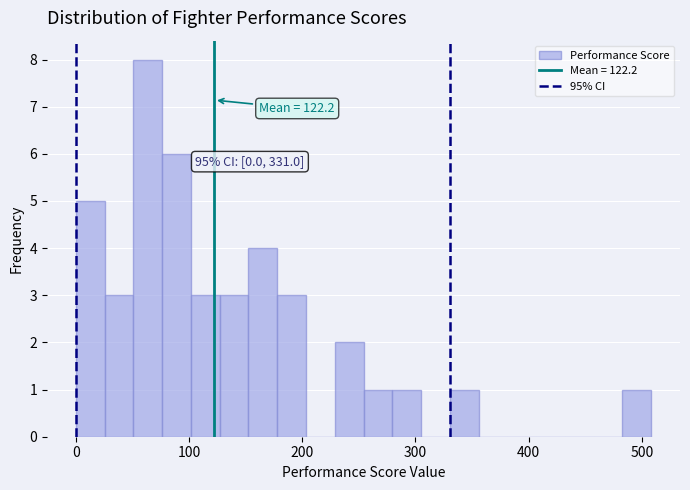

Around what value on the x-axis is the tallest bar? Give the approximate position of its centre, as read against the axis.

60